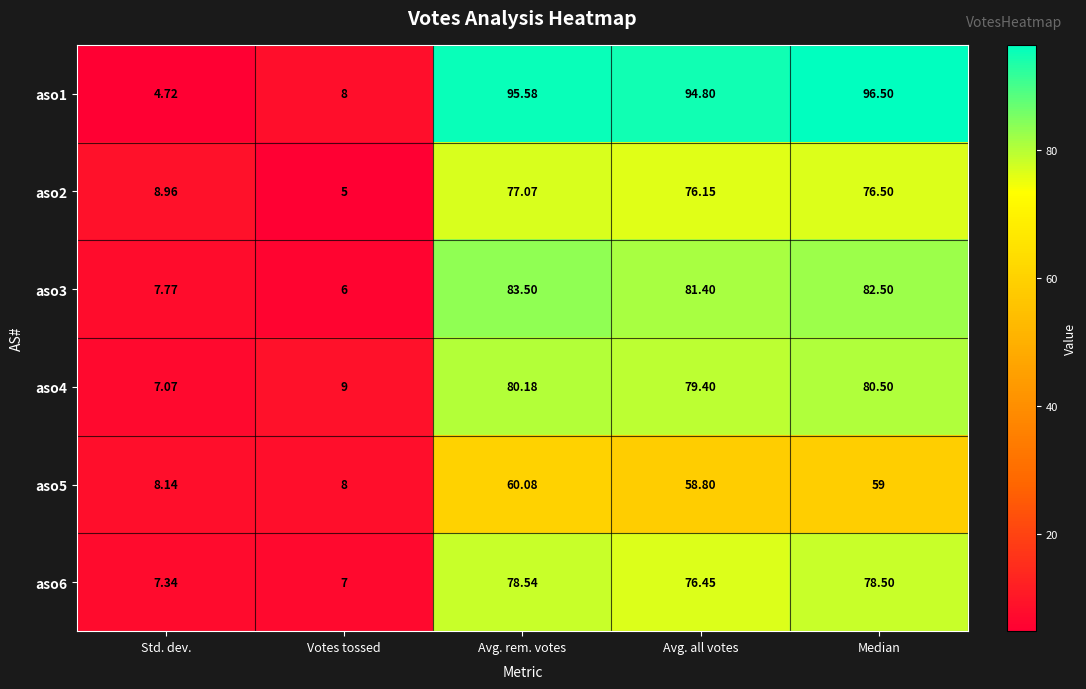

List the labels in order of aso4 value, smallest first.

Std. dev., Votes tossed, Avg. all votes, Avg. rem. votes, Median